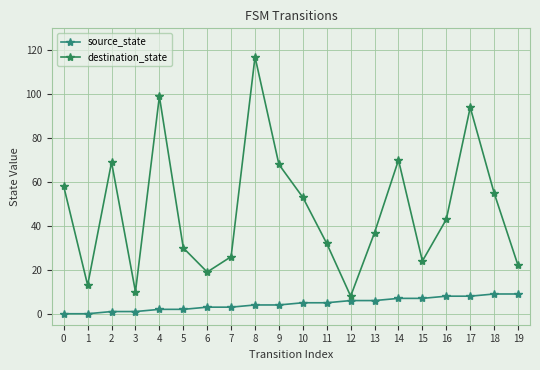

What are all the series names shown in the legend?

source_state, destination_state